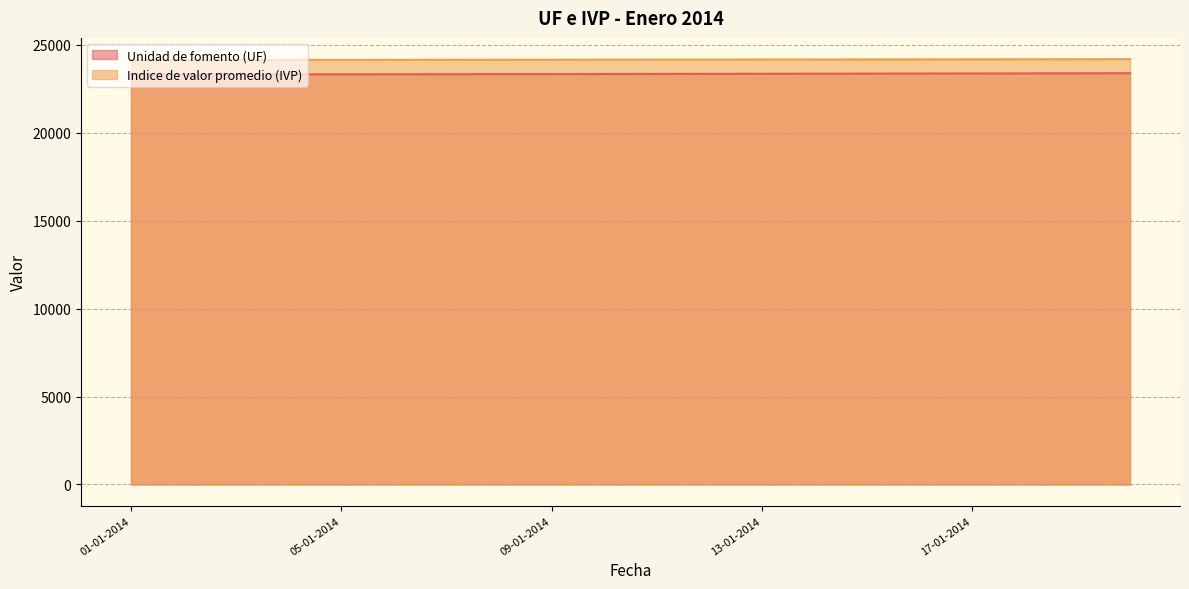

What is the spread (max minus min) of values at 08-01-2014?

818.9